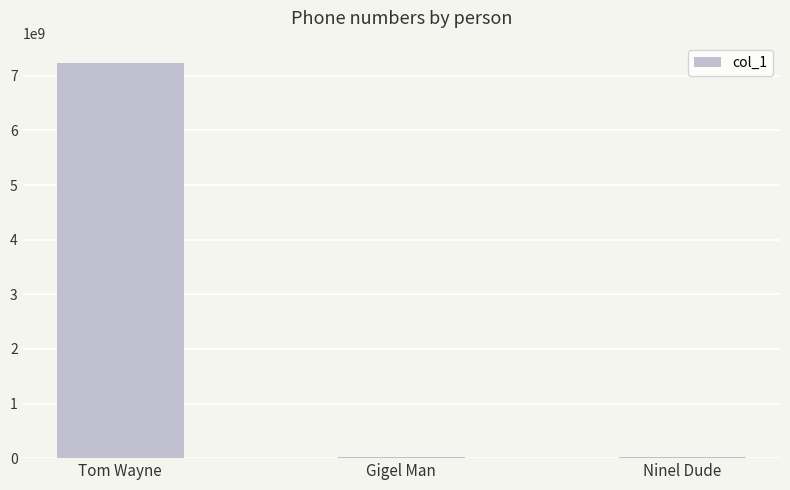

Which label corresponds to the largest value in the chart?

Tom Wayne